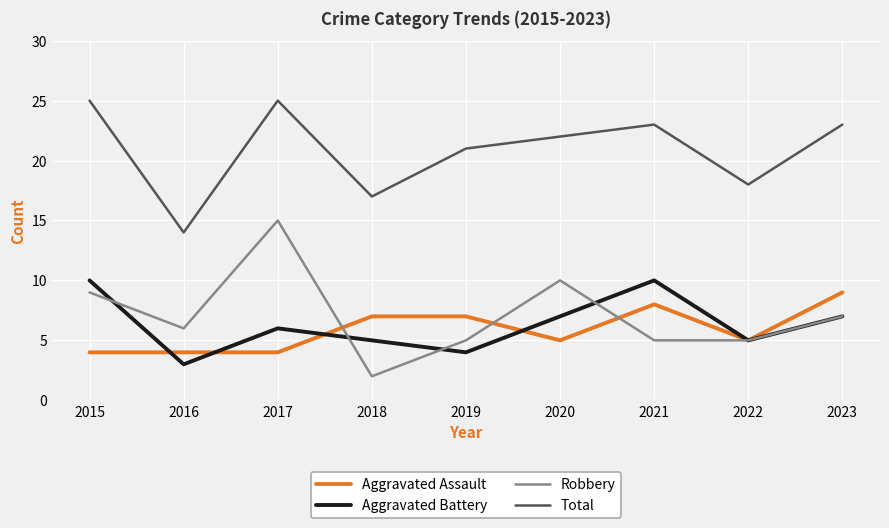

What is the sum of the Aggravated Assault values at 2017 and 2021?

12